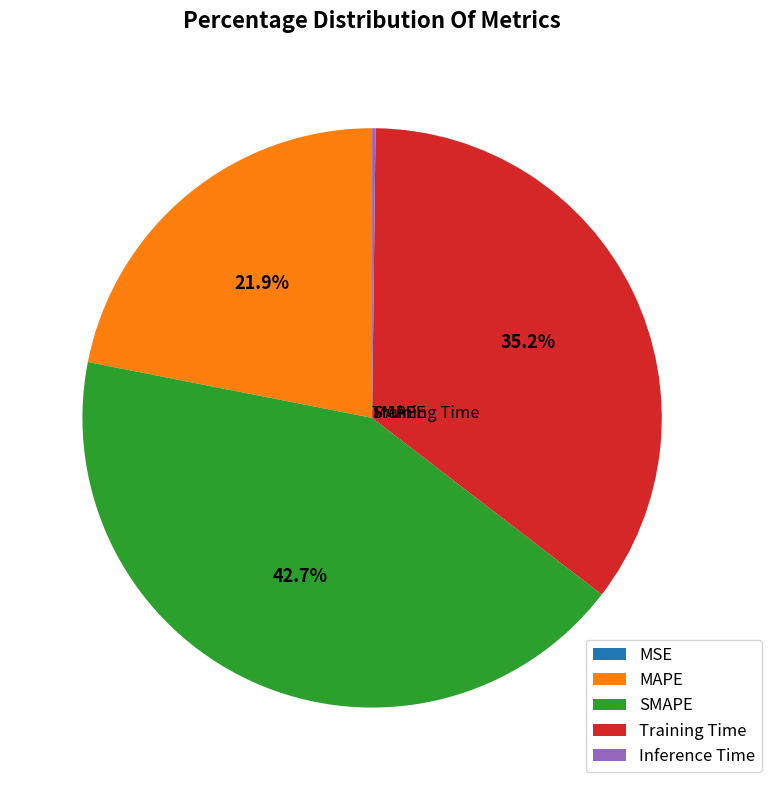

Is it true that Training Time is 35% of the pie?

True